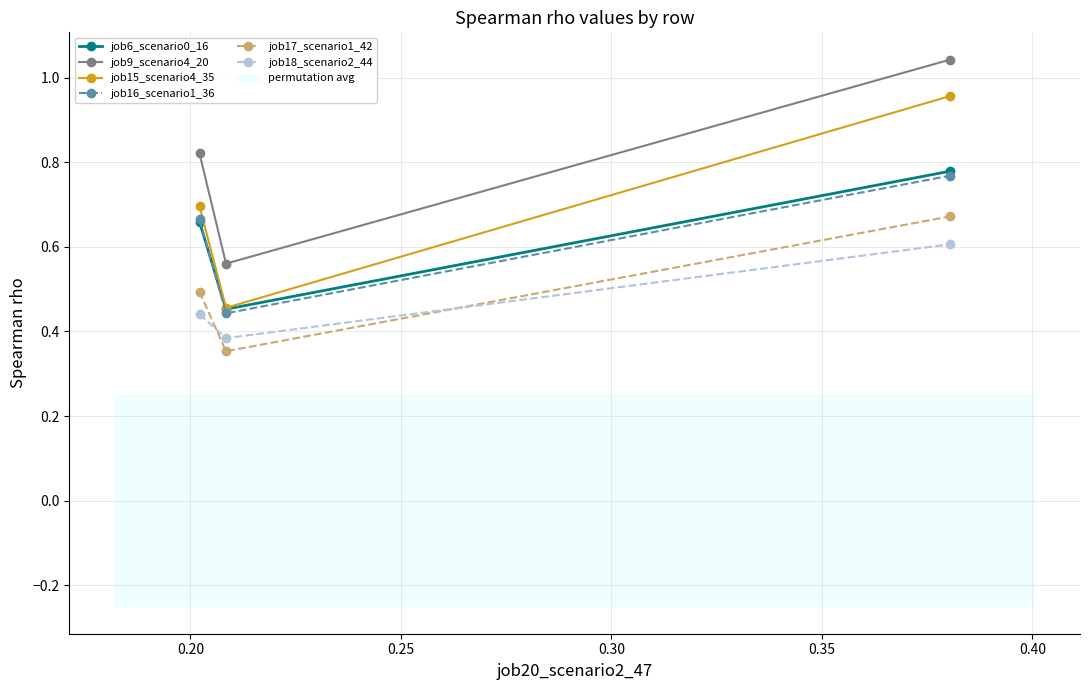

How many job17_scenario1_42 values are between 0 and 1?

3